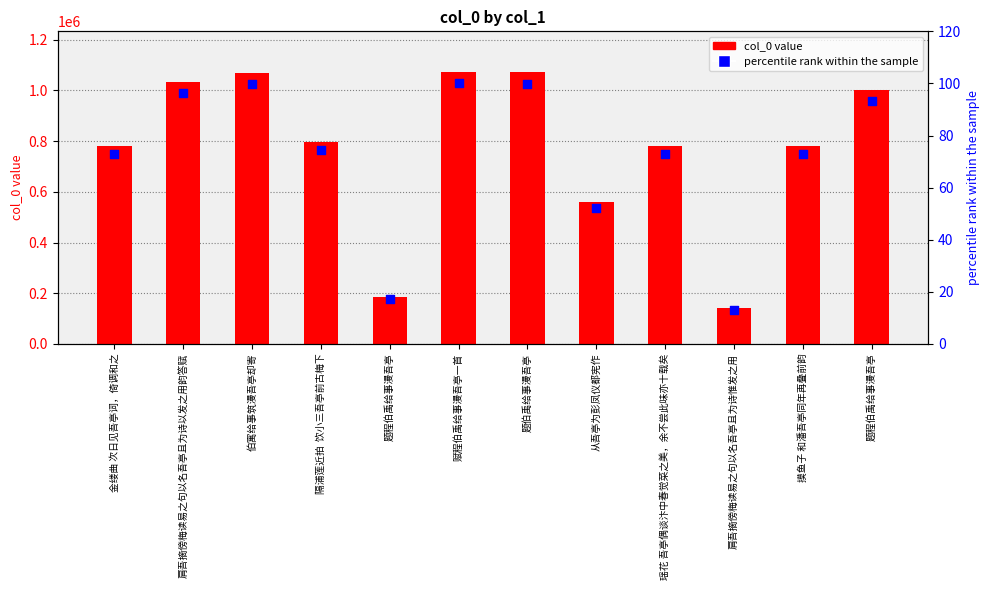

What is the total value across all series at 肩吾摘傍梅读易之句以名吾亭且为诗以发之用韵答赋?

1035135.5